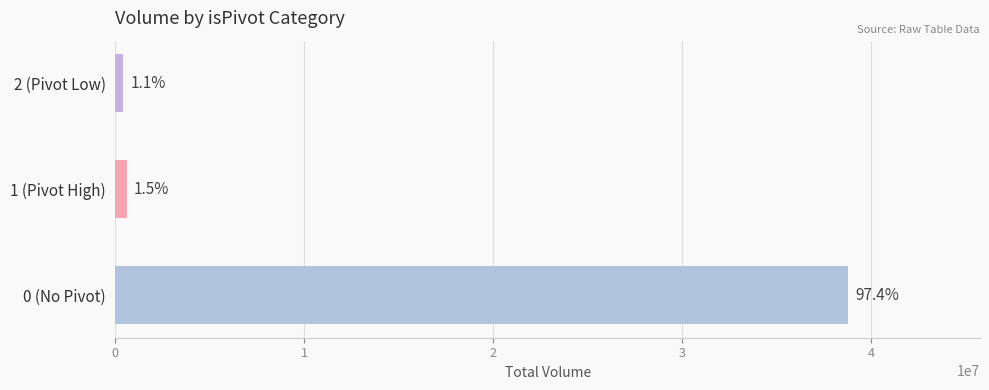

Rank the categories by value from lowest to highest.

2 (Pivot Low), 1 (Pivot High), 0 (No Pivot)